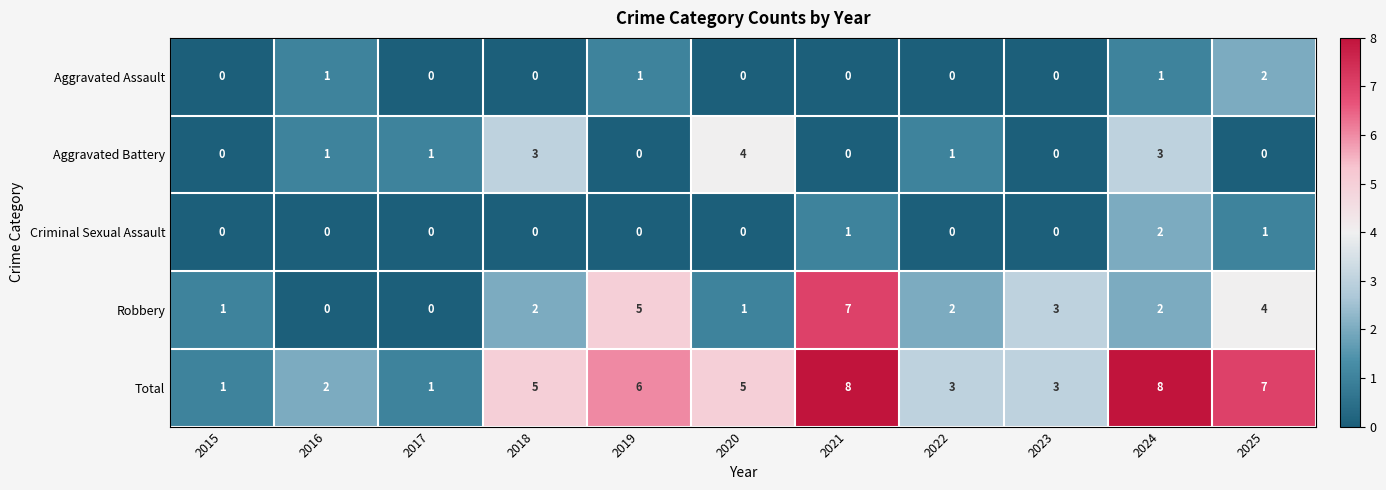

What is the average value of the Total series?

4